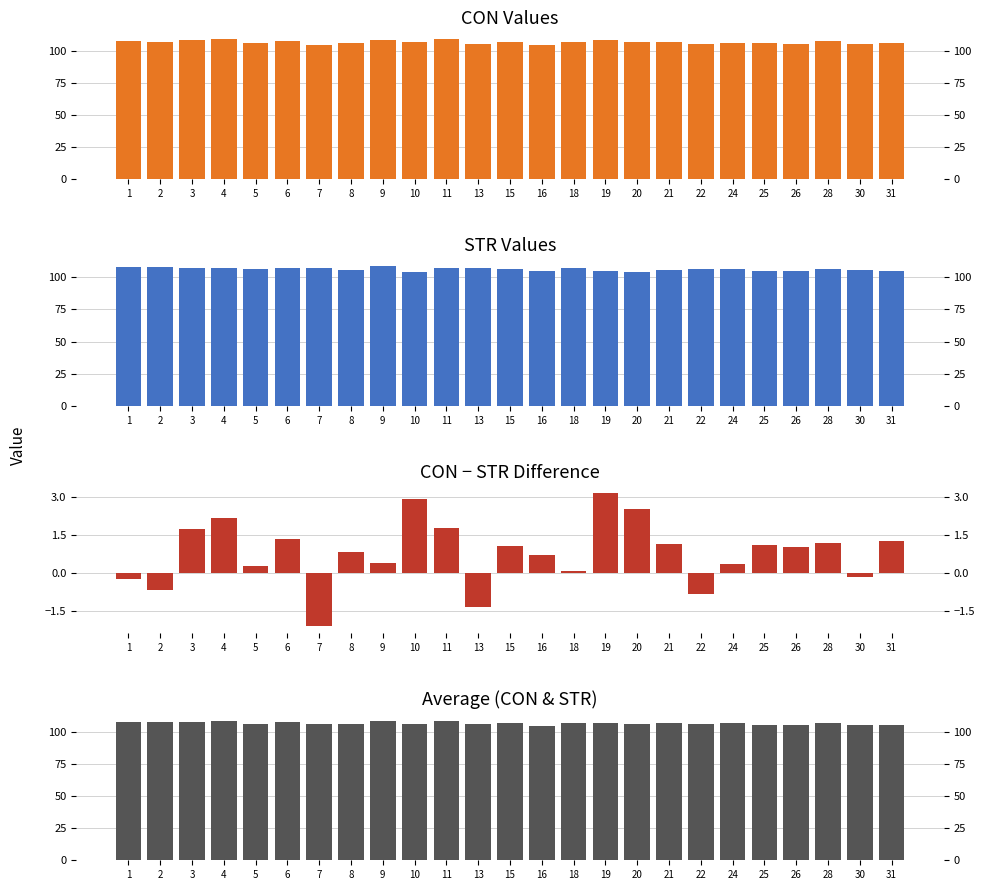

Which series has the largest range (max minus min)?

CON-STR diff